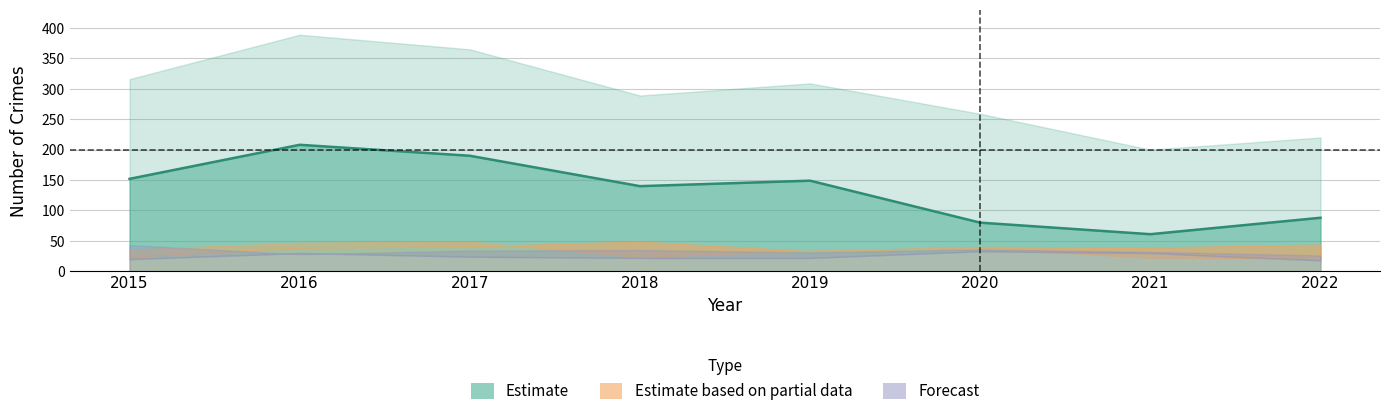

What is the ratio of the value at 2016 to the value at 2021?

3.4